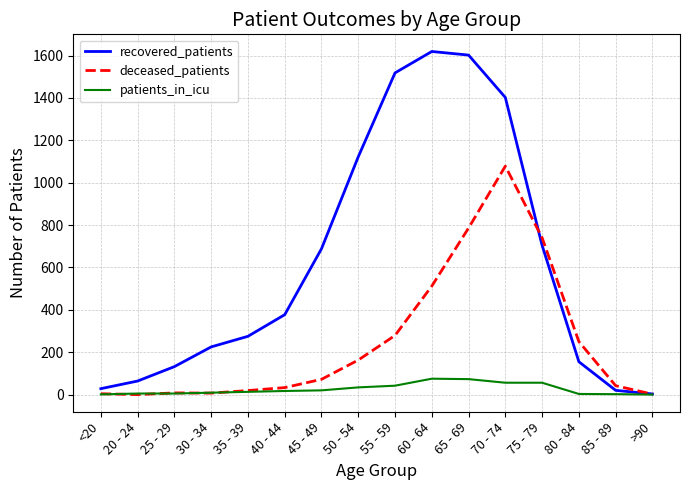

What is the average value of the patients_in_icu series?

26